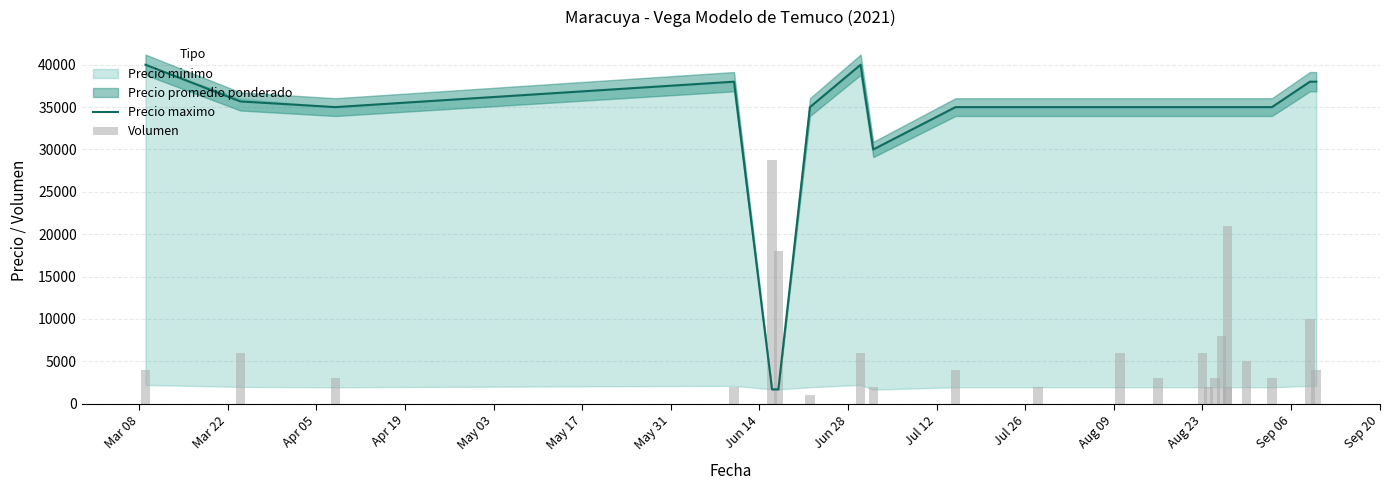

How many groups of bars are there?

23